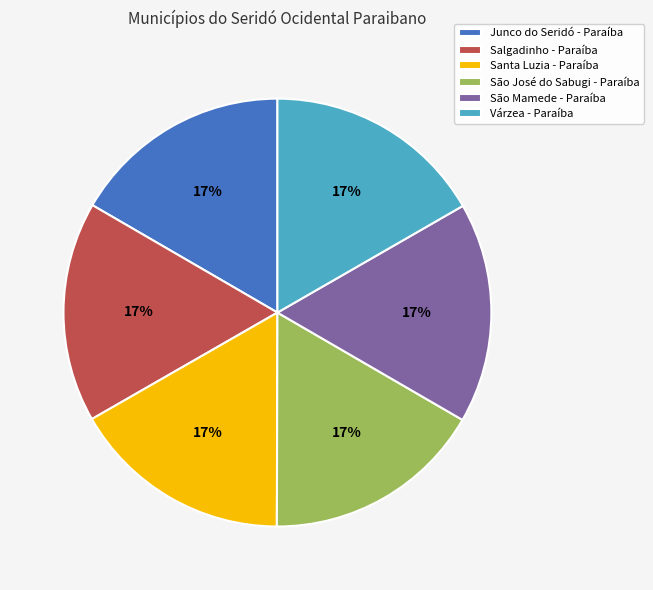

Does any single category account for the majority?

No